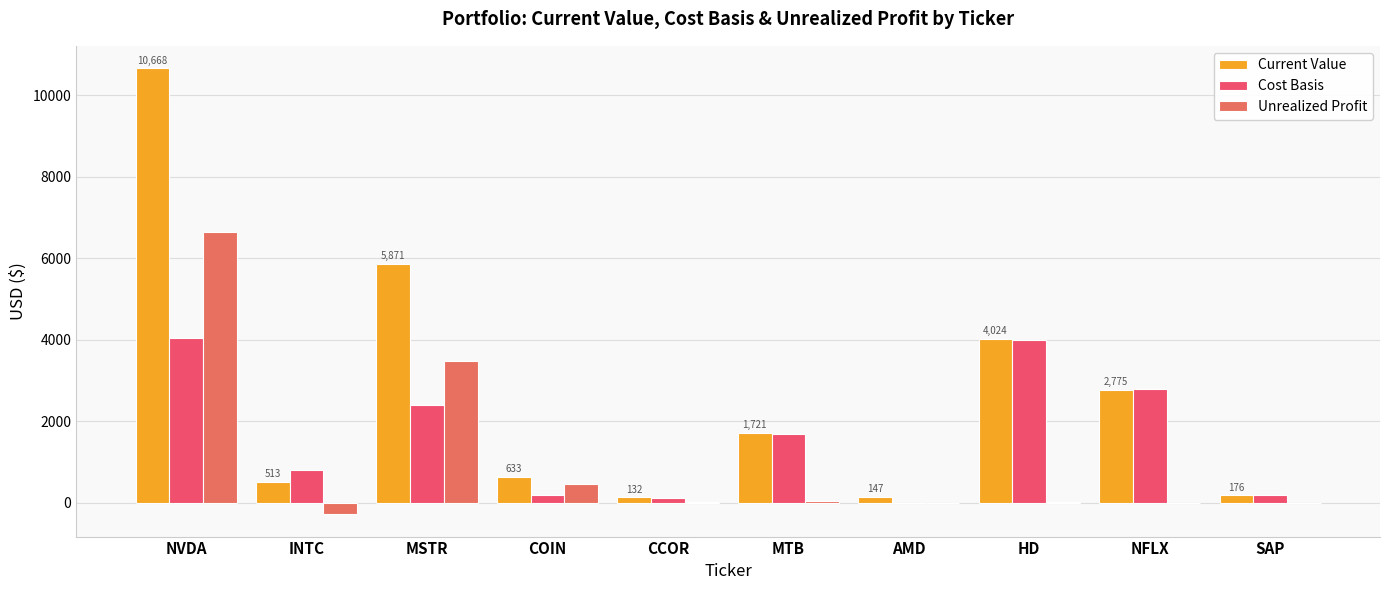

Are the bars grouped side by side (vs. stacked)?

Yes